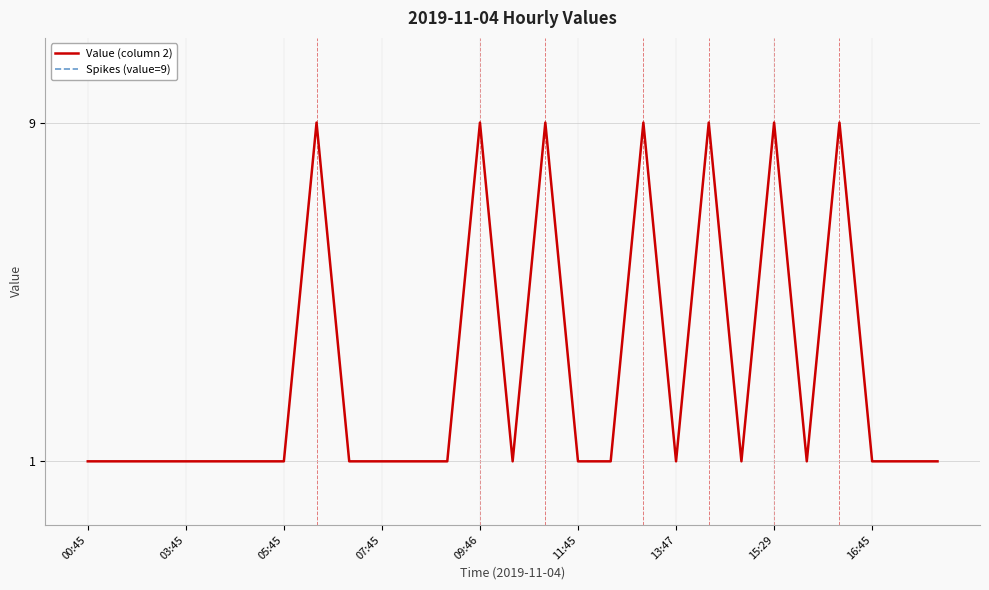

What is the highest value of the Value (column 2) series?

9